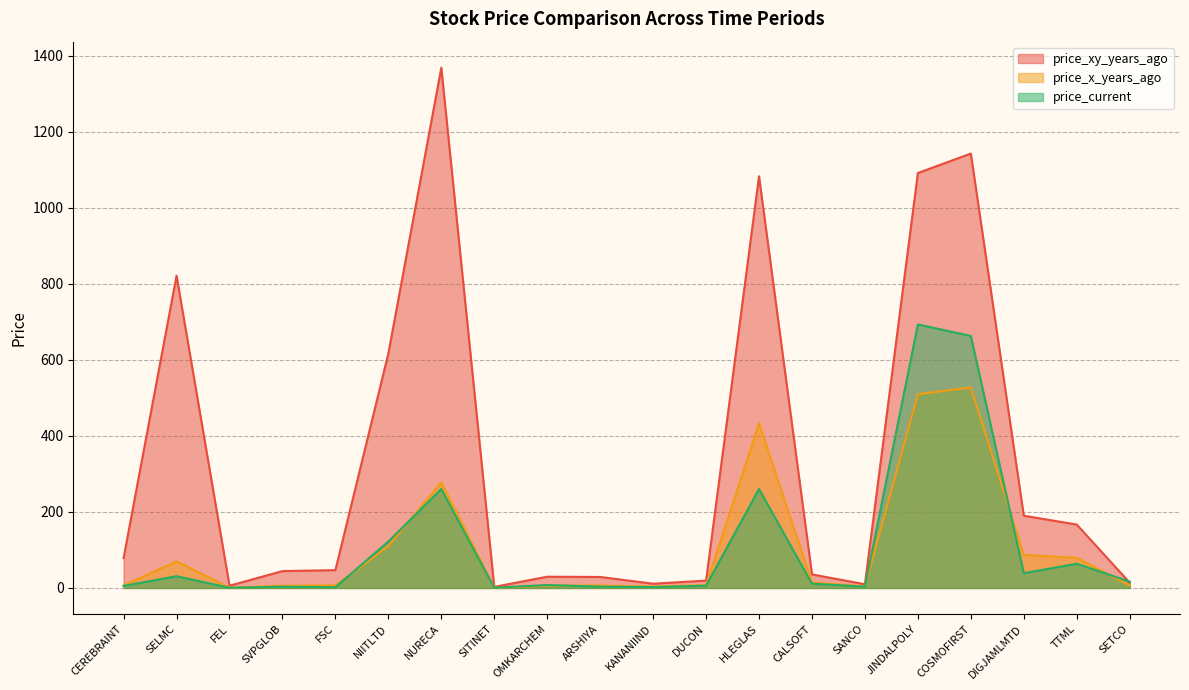

List the series in order of their peak value, lowest first.

price_x_years_ago, price_current, price_xy_years_ago